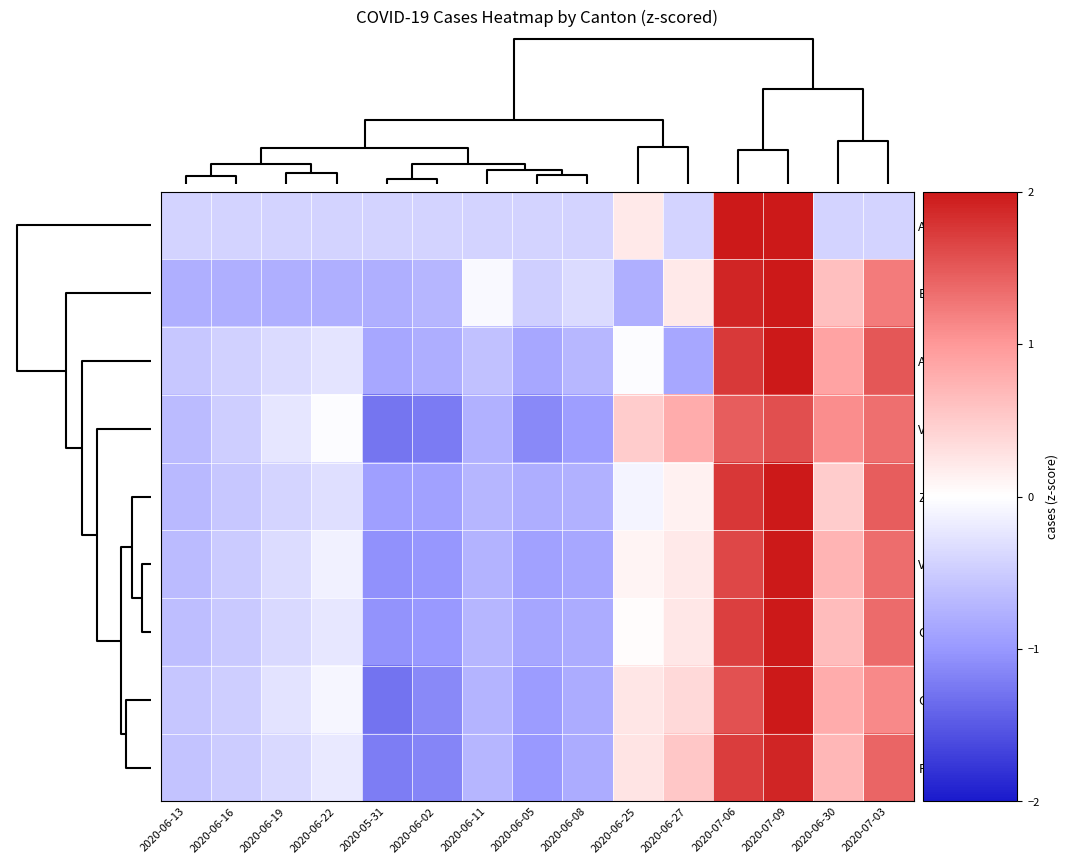

At how many categories does at least one series exceed 1?

4